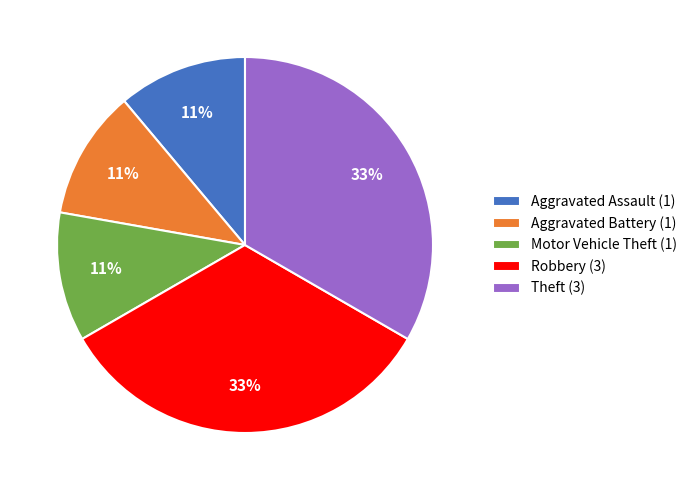

What percentage is the Aggravated Battery slice, to the nearest percent?

11%